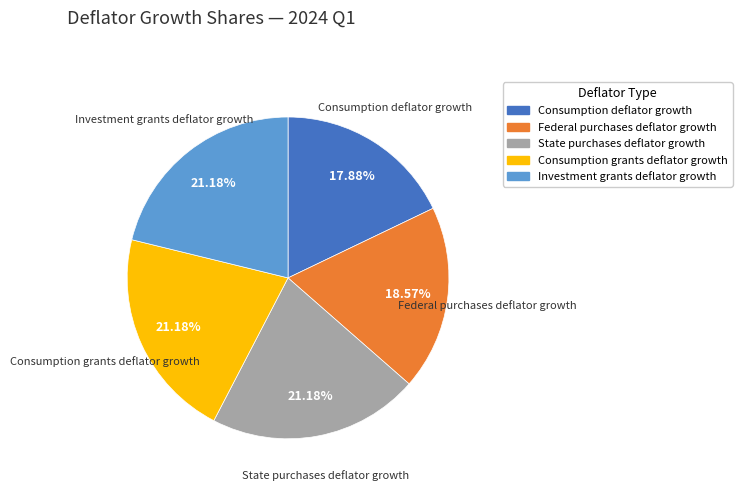

To the nearest percent, what is the combined percentage of Investment grants deflator growth and Consumption grants deflator growth?

42%